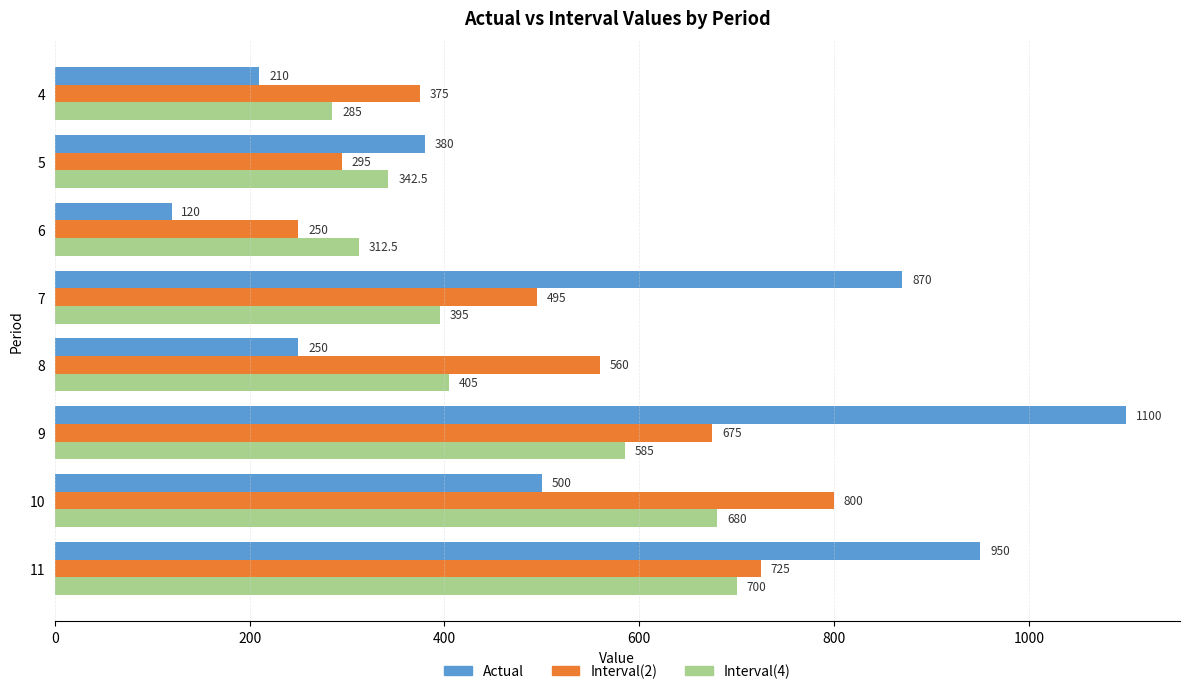

At which category does the chart reach its minimum across all series?

6